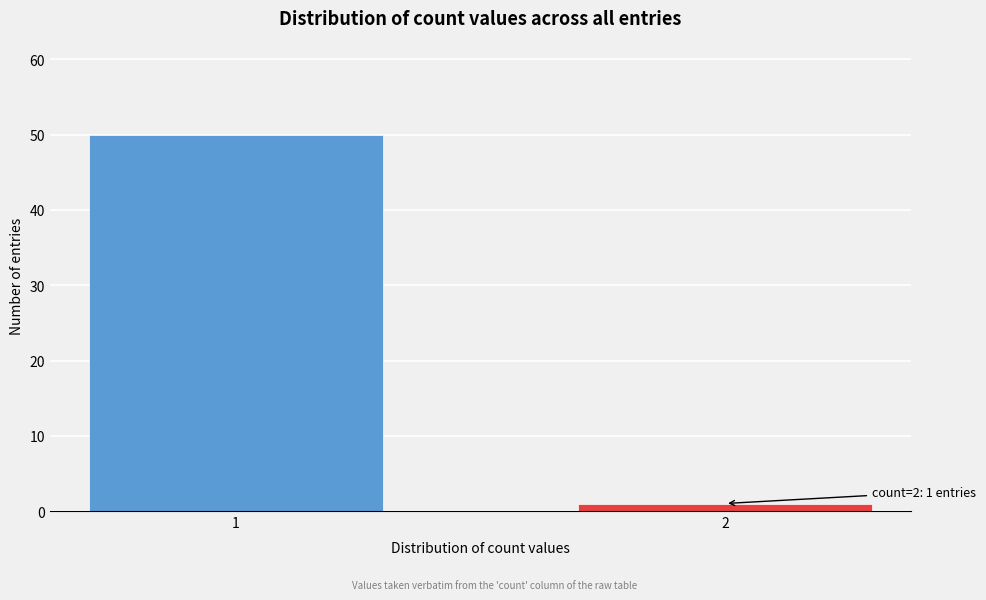

Reading right to left, extract all data points from this chart.

1	50